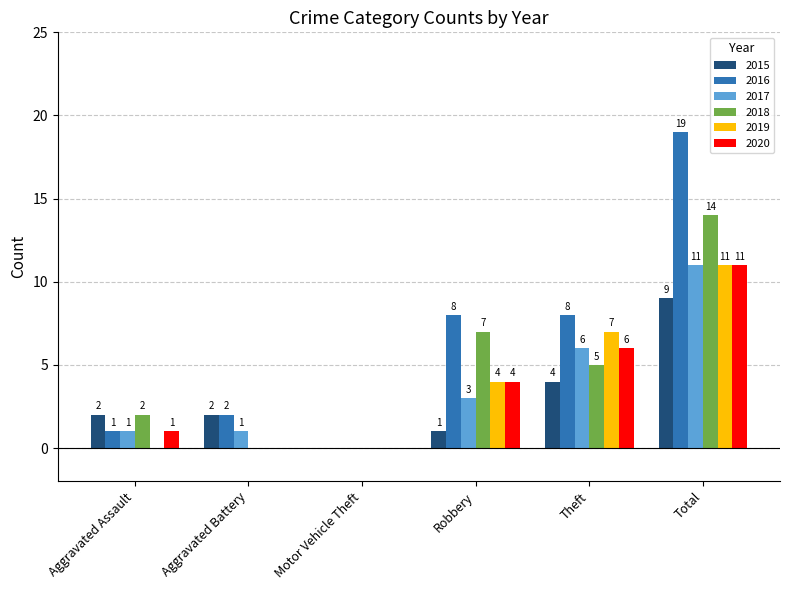

What is the sum of all 2016 values?

38